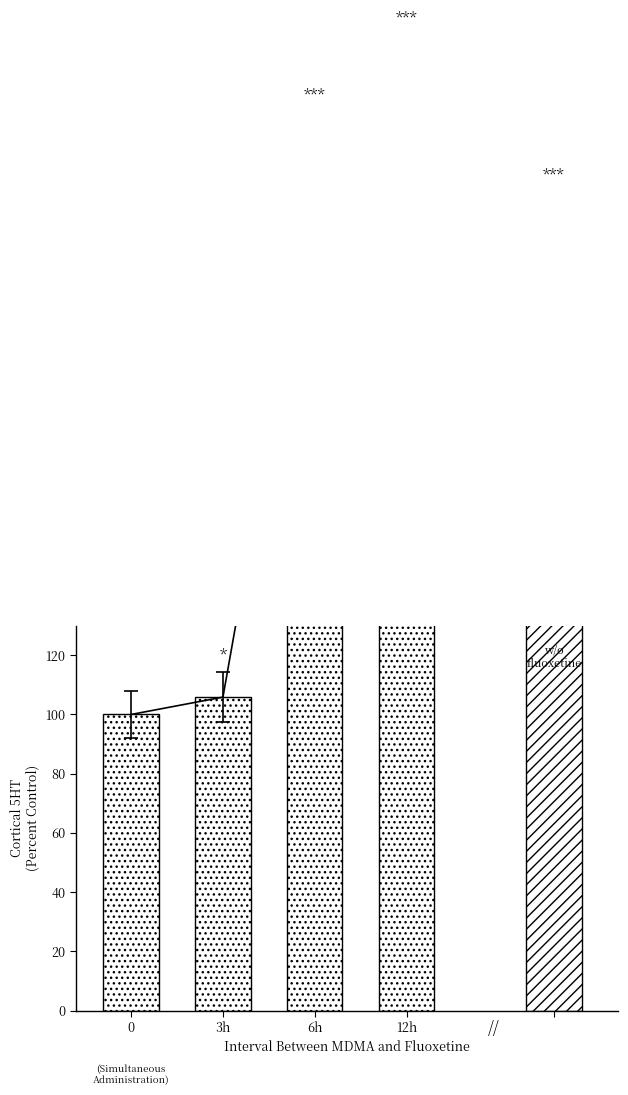

Is it true that the value at 3h is 29.0?

False